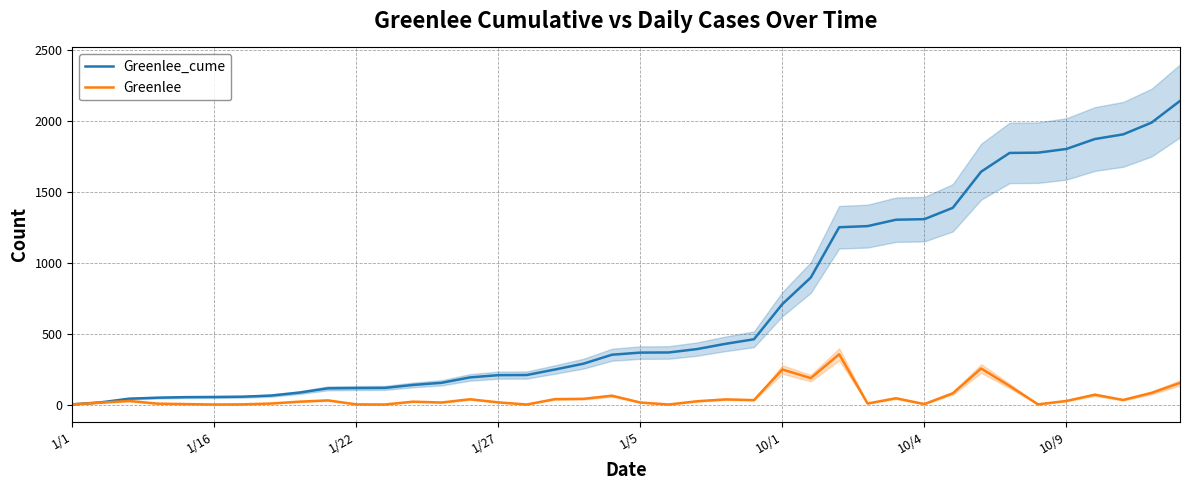

Between 31 and 19, which is larger?

31